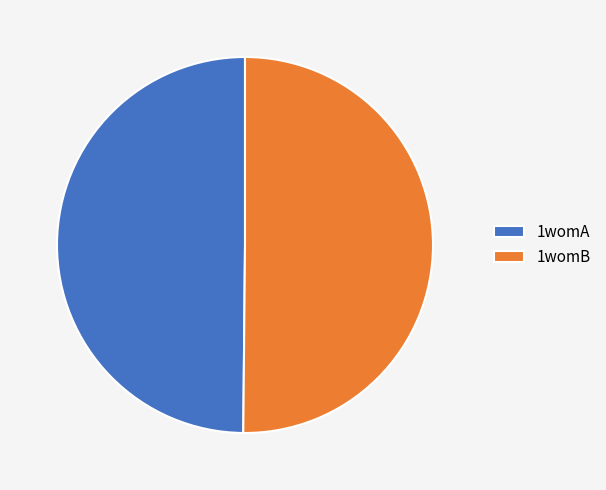

Approximately how many times larger is the value at 1womA compared to 1womB?

1.0